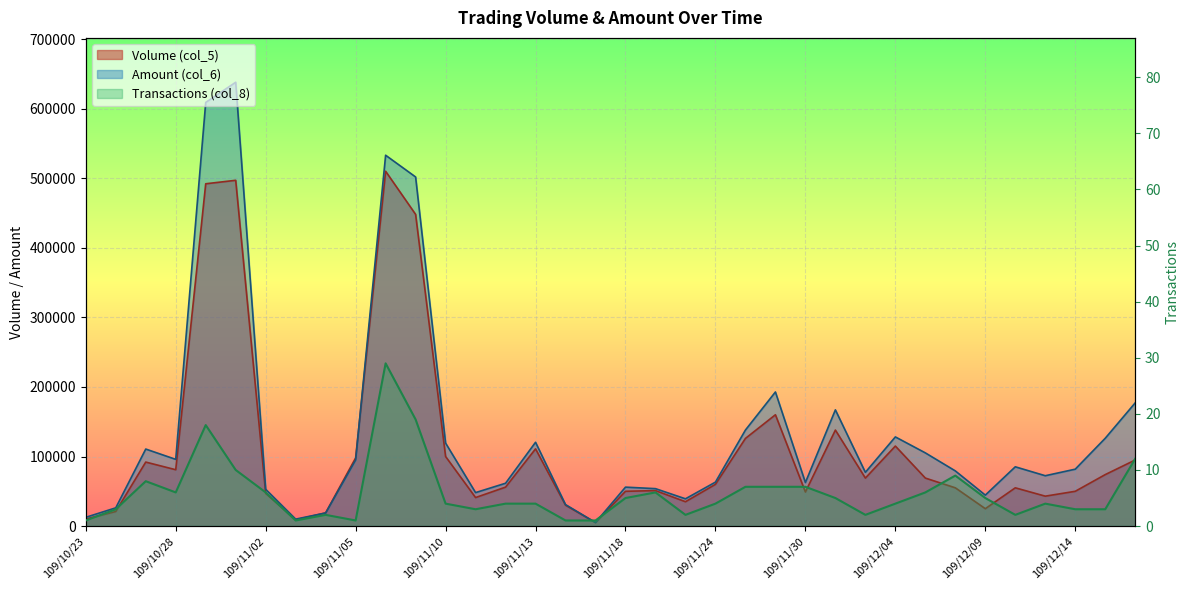

At which category does the chart reach its minimum across all series?

109/10/23